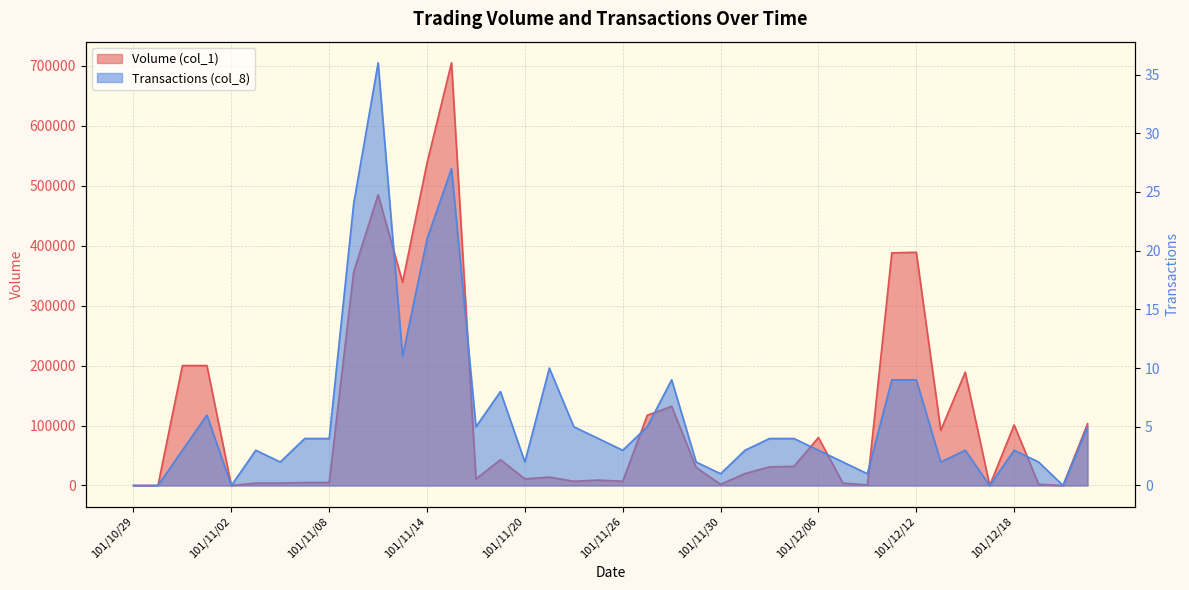

The value of Volume (col_1) at 101/11/30 is 1351. True or false?

False